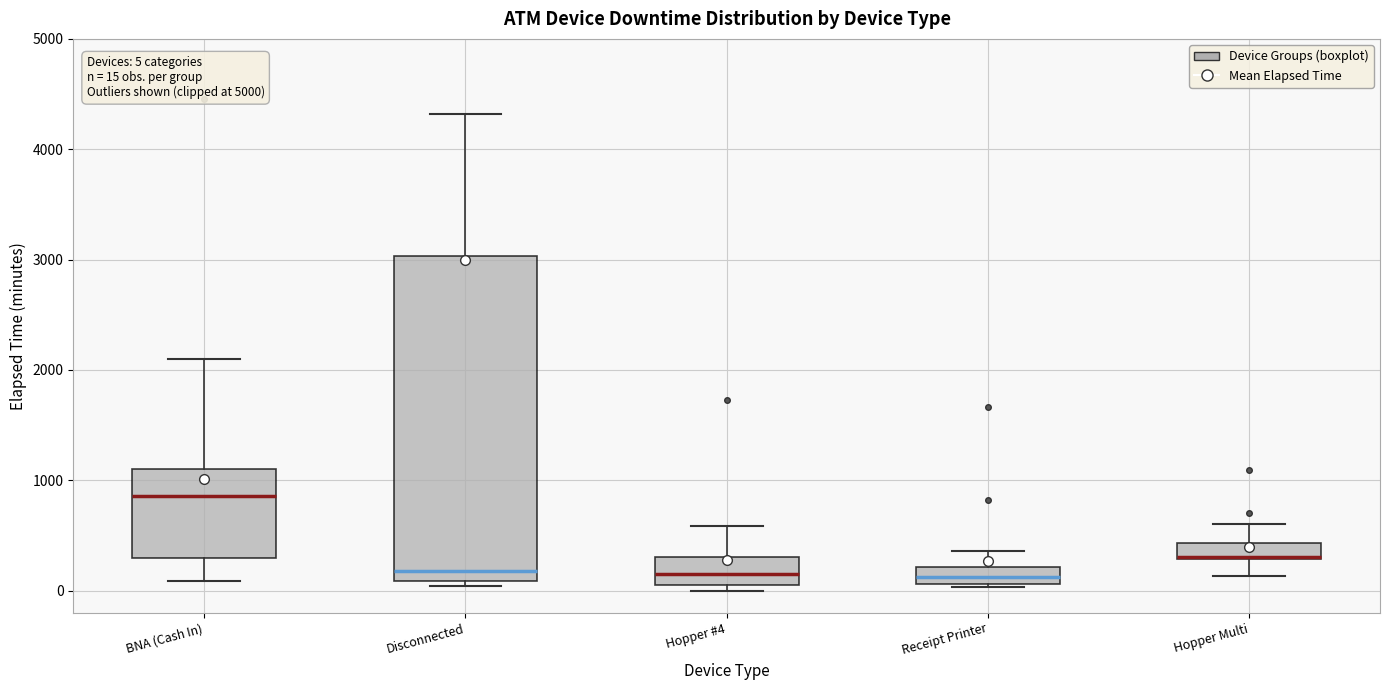

Which box is the tallest, from its lower edge to its upper edge?

Disconnected